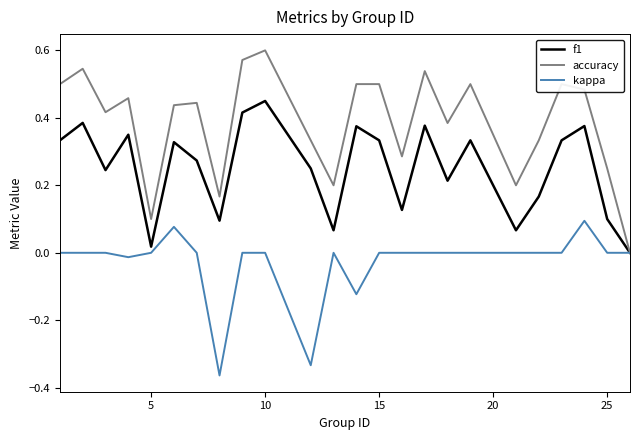

Which series has the largest total across all categories?

accuracy